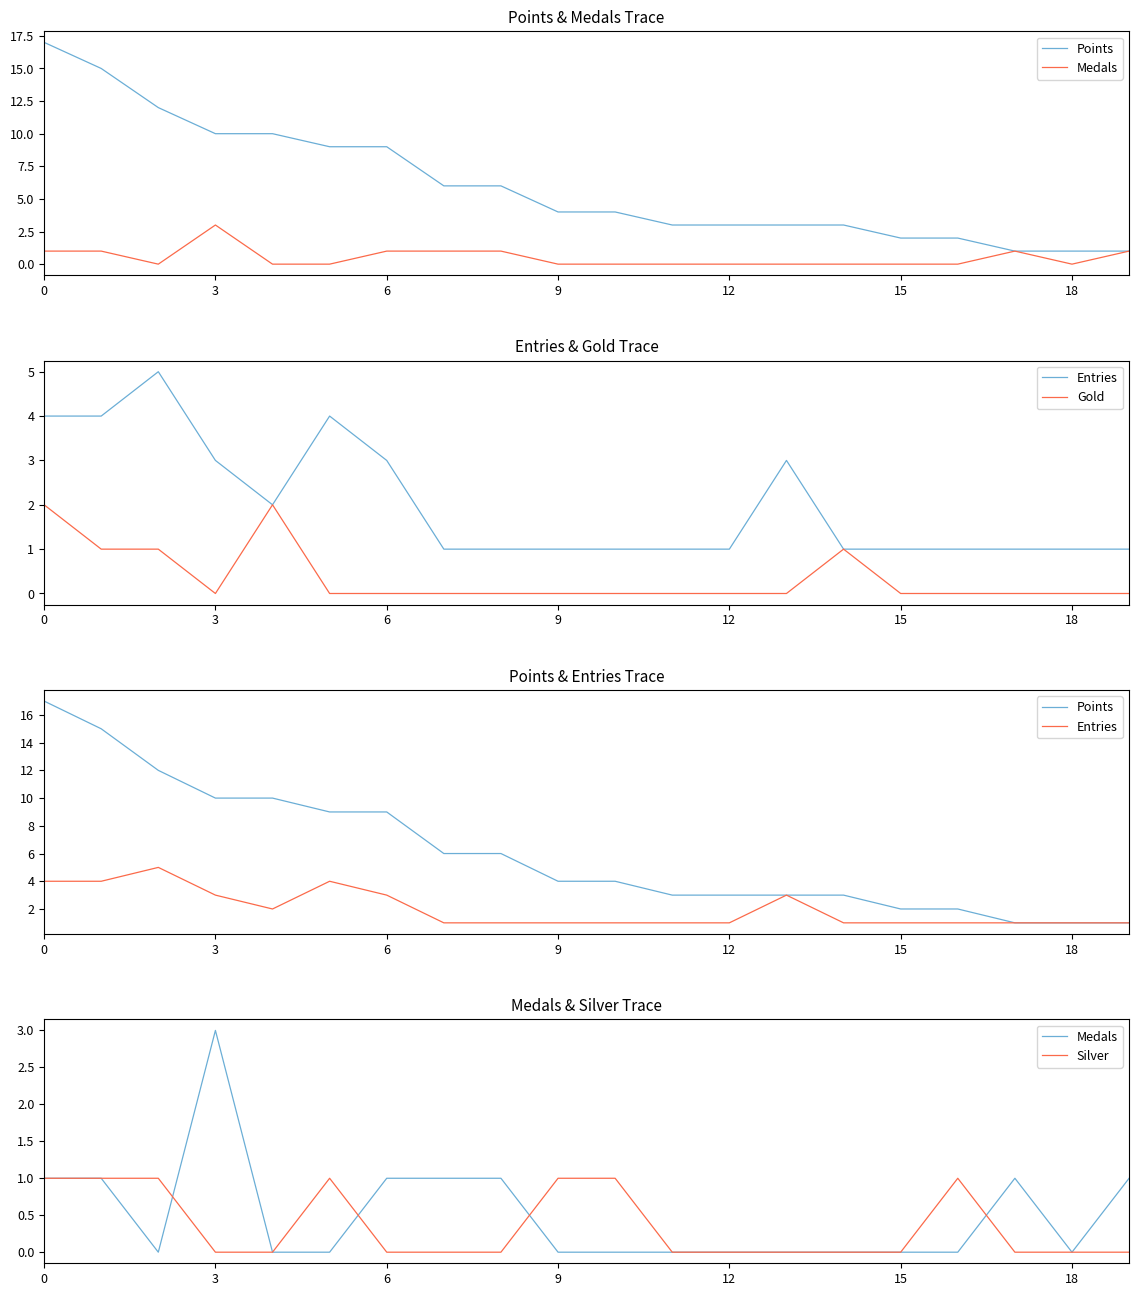

The Medals series shows 0 at 16. True or false?

True